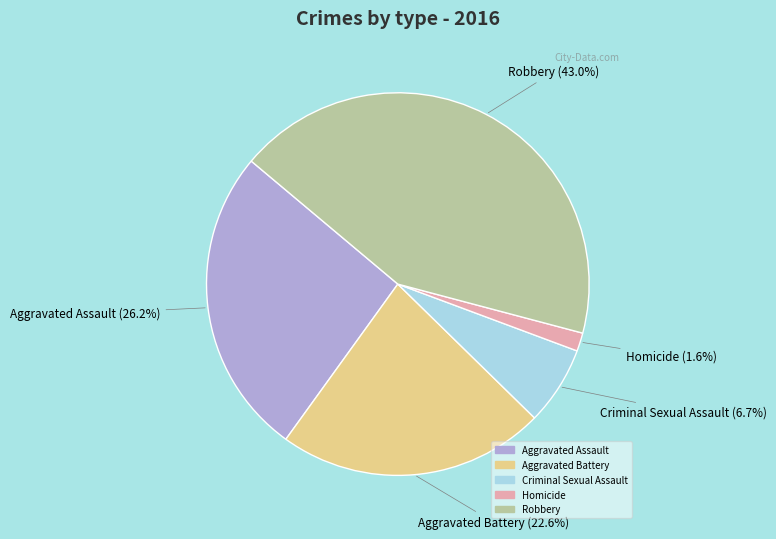

To the nearest percent, what is the average slice percentage?

20%